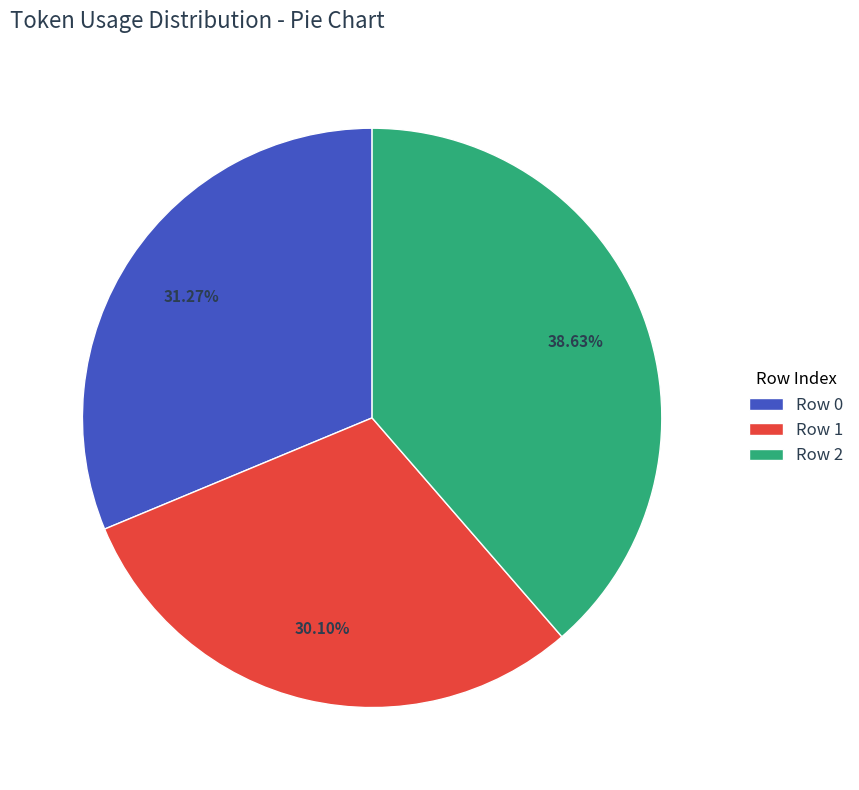

Is there a majority slice in this chart?

No